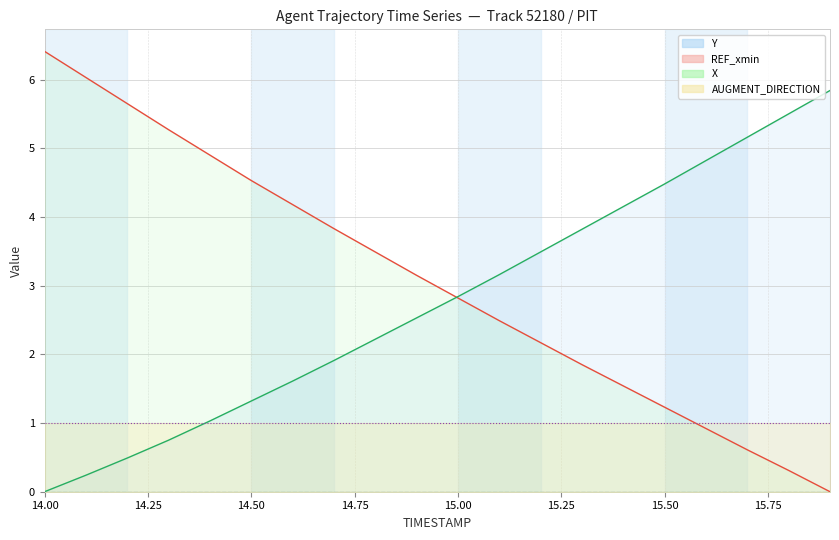

Is it true that Y equals 8.4 at 15.7?

False